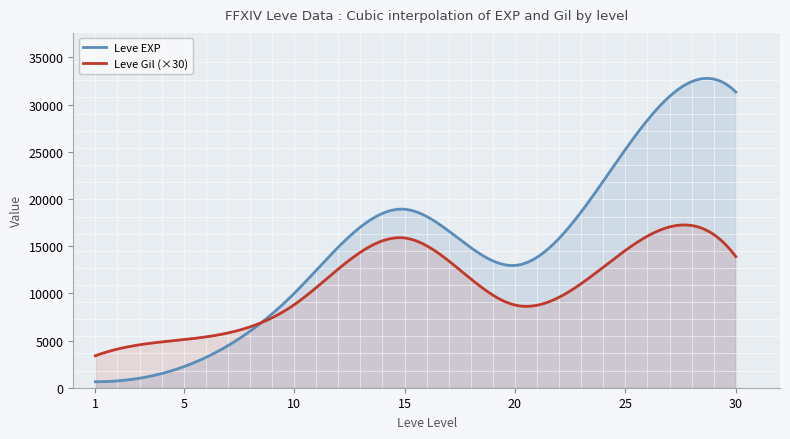

Which series has the largest range (max minus min)?

Leve EXP